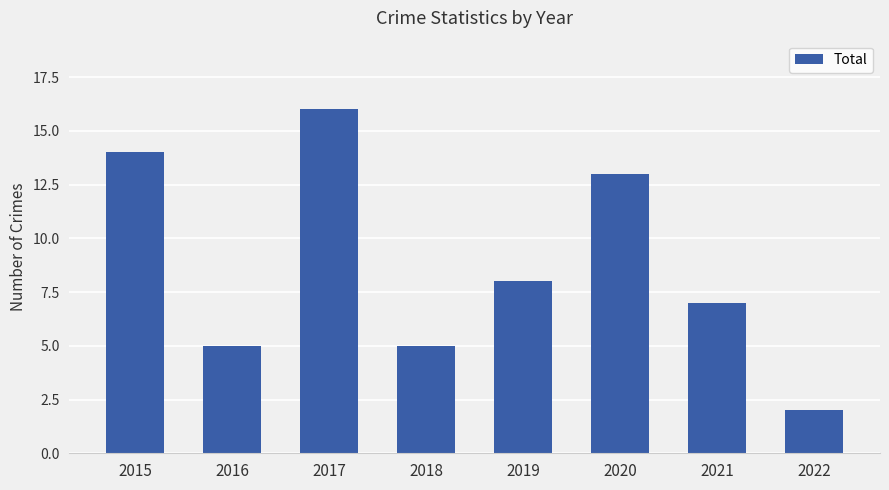

What is the change in value from 2017 to 2022?

-14